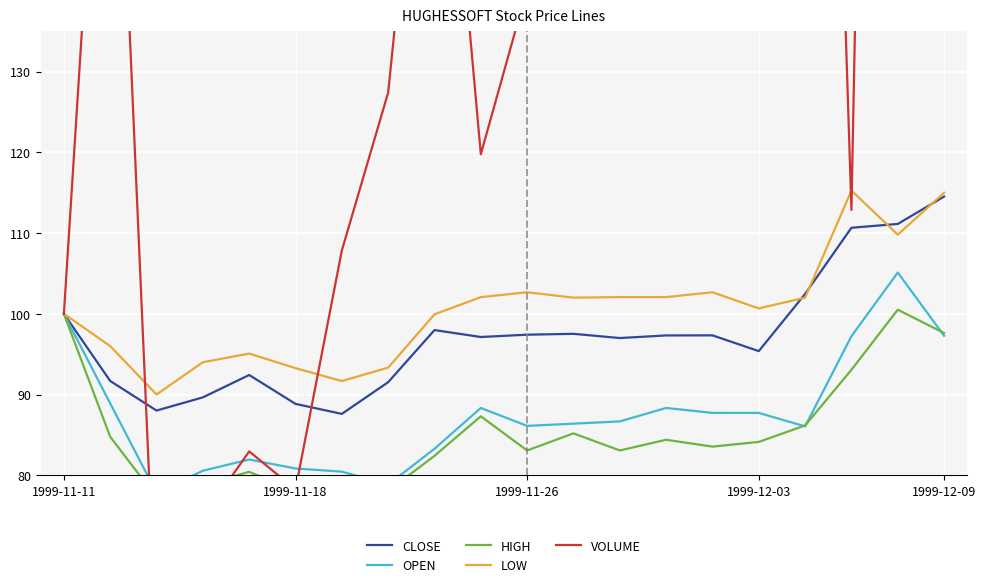

True or false: CLOSE has a value of 88.8 at 1999-11-18.

True